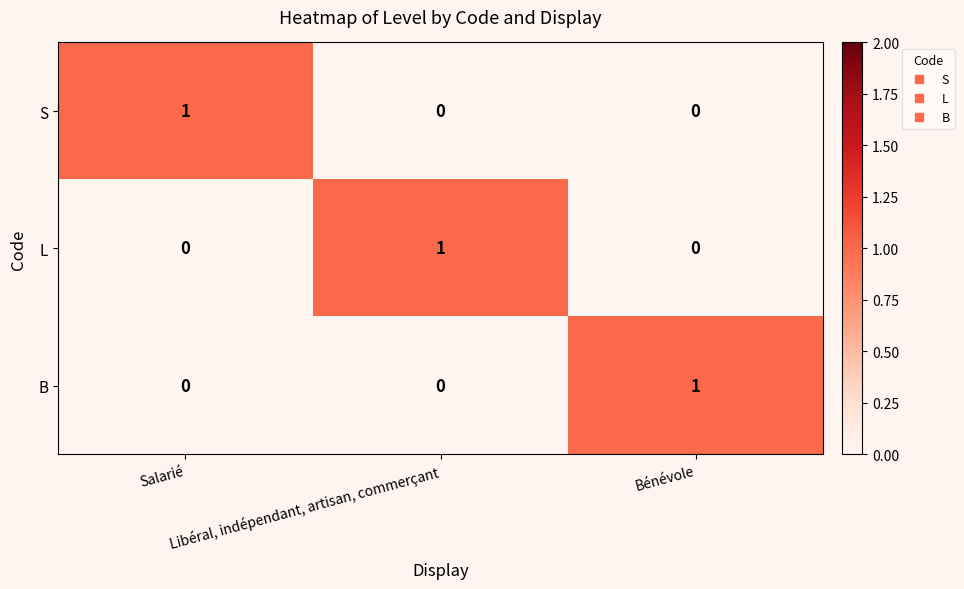

How many B values are between 0 and 1?

3